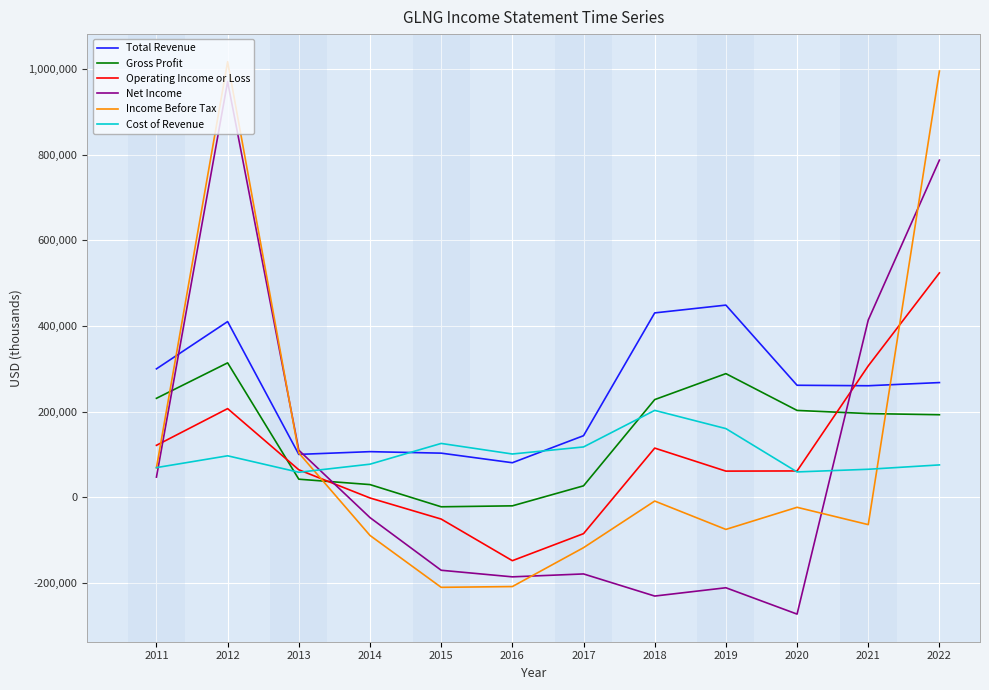

Which series has the largest range (max minus min)?

Net Income